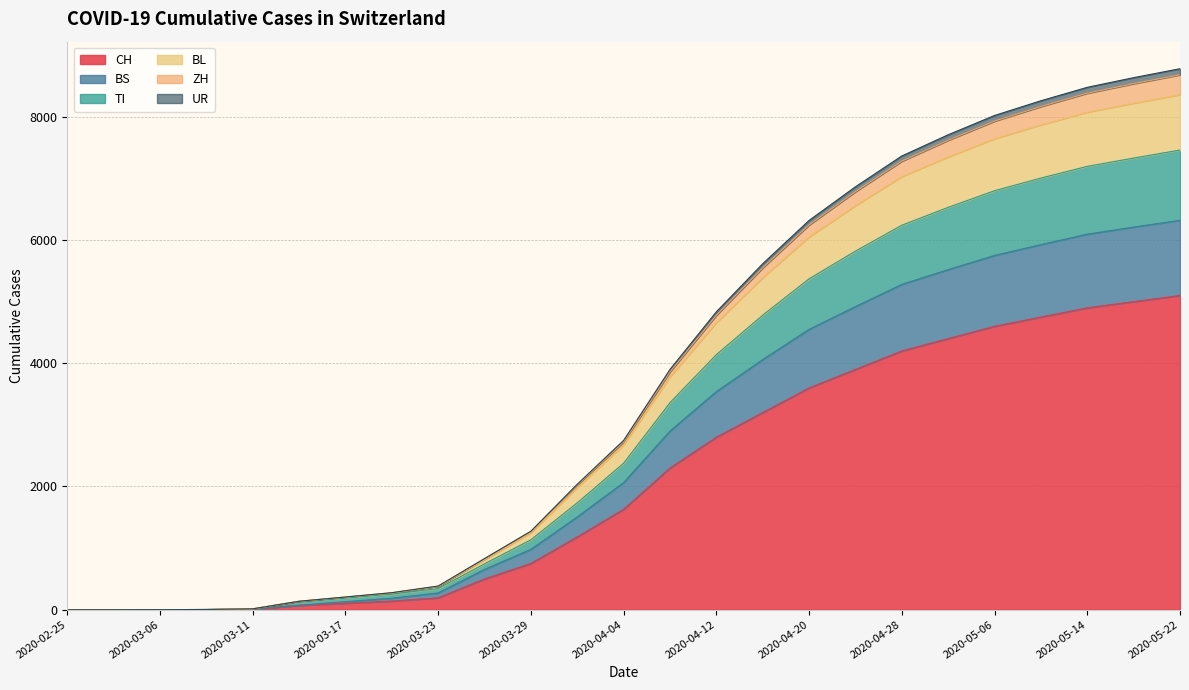

What are all the series names shown in the legend?

CH, TI, BS, BL, ZH, UR